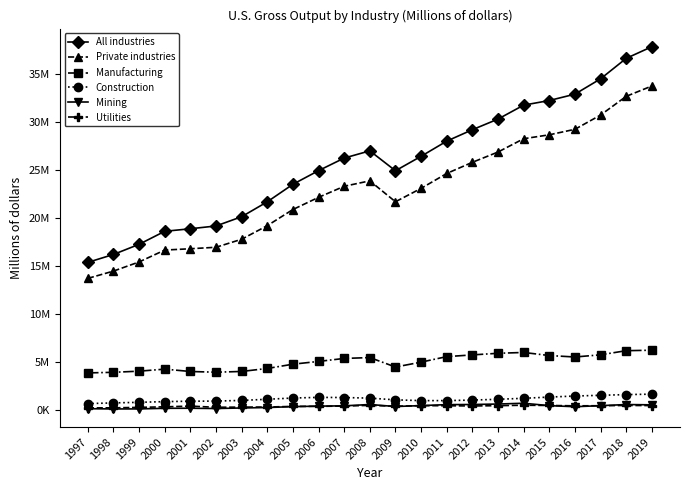

What is the average value of the Utilities series?

430512